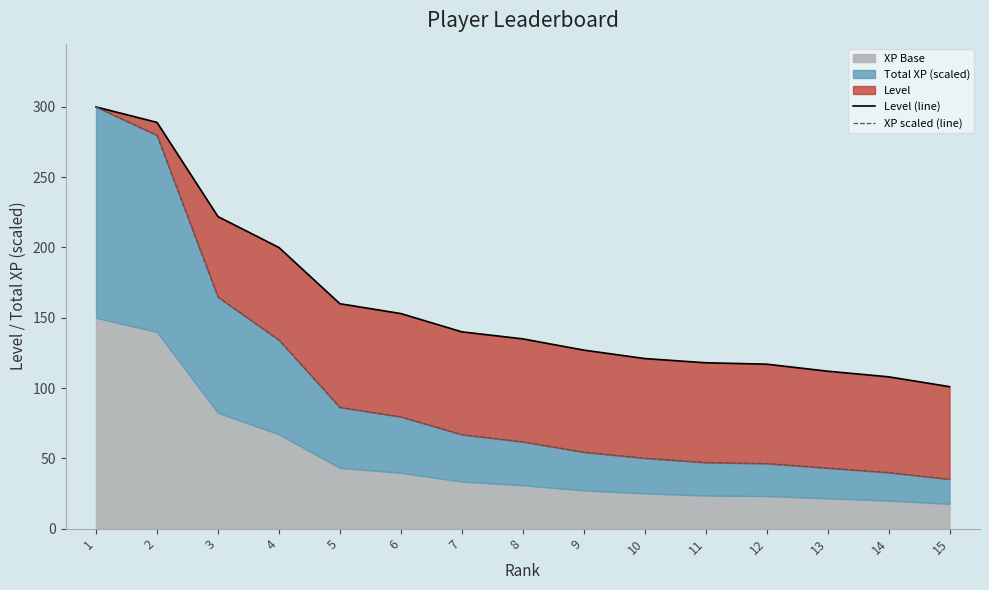

True or false: Level (line) has more than 1 points higher than both neighbors.

False